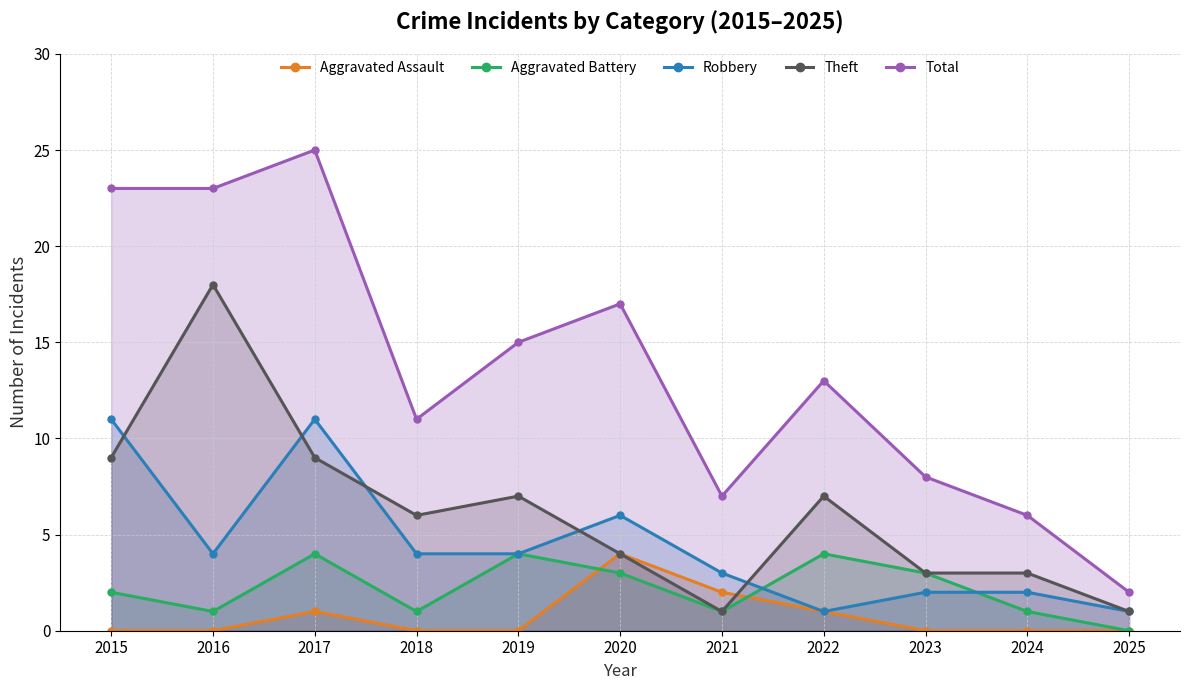

Between which two adjacent categories do Aggravated Battery and Robbery first intersect?

2021 and 2022